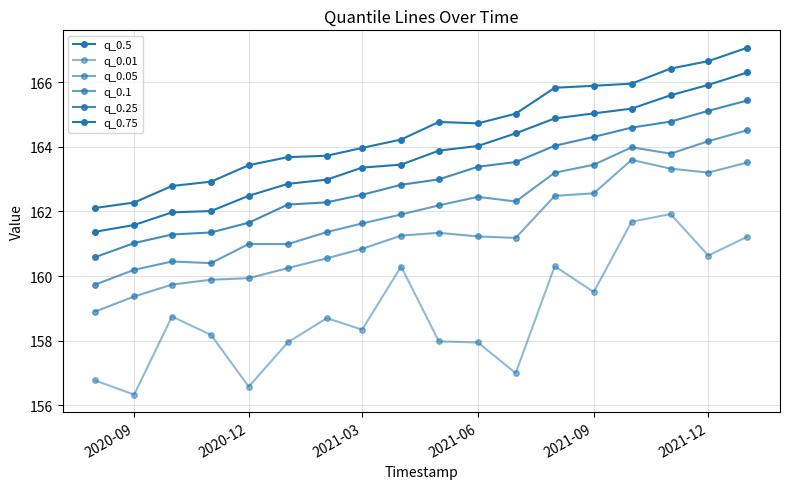

True or false: q_0.1 has more than 1 points higher than both neighbors.

True